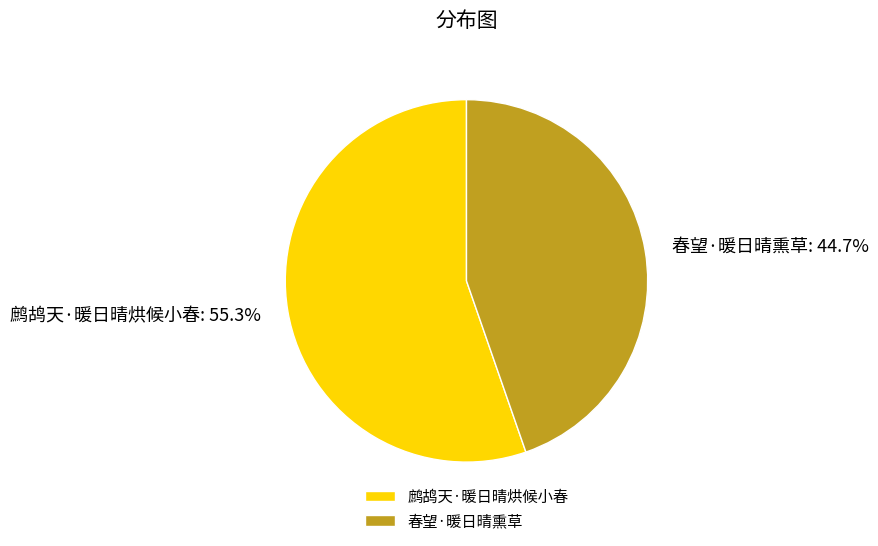

To the nearest percent, what percentage of the pie is 春望·暖日晴熏草?

45%